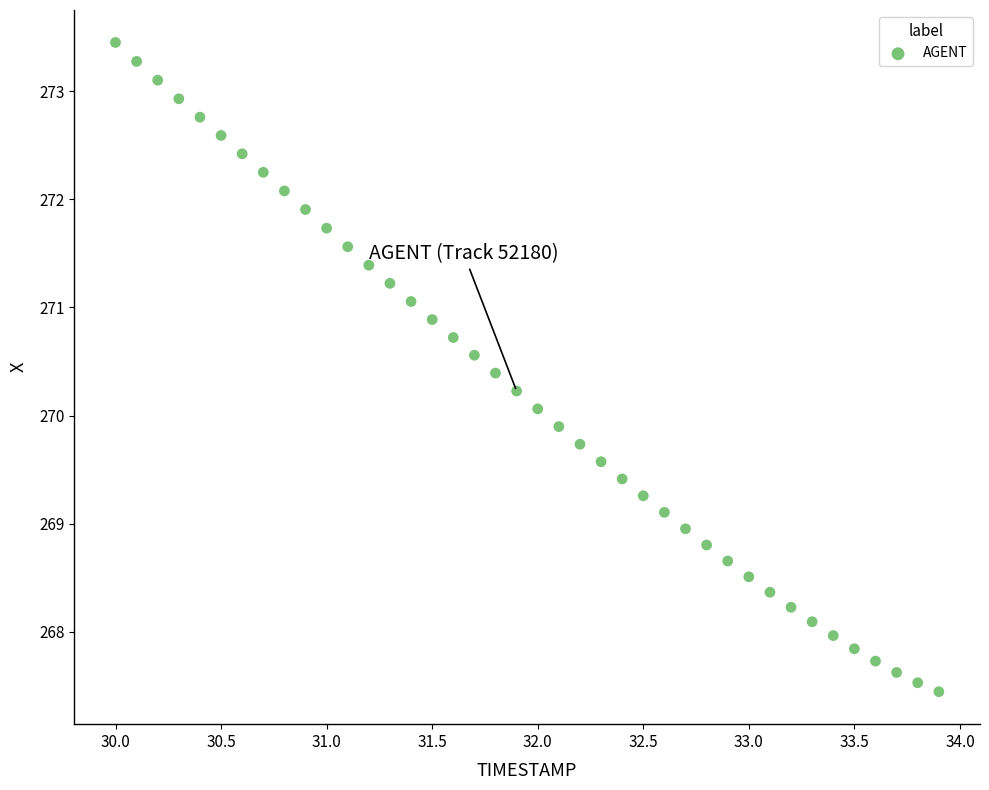

What is the range of X values (max minus min)?

3.9